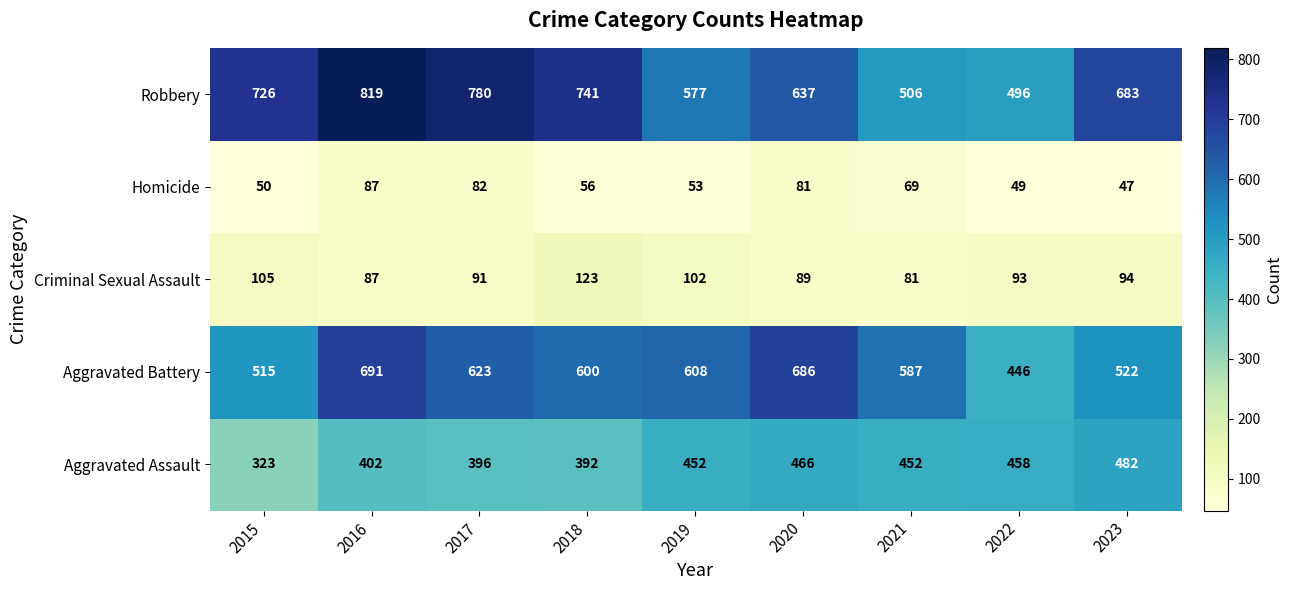

Read the Criminal Sexual Assault value at 2022.

93